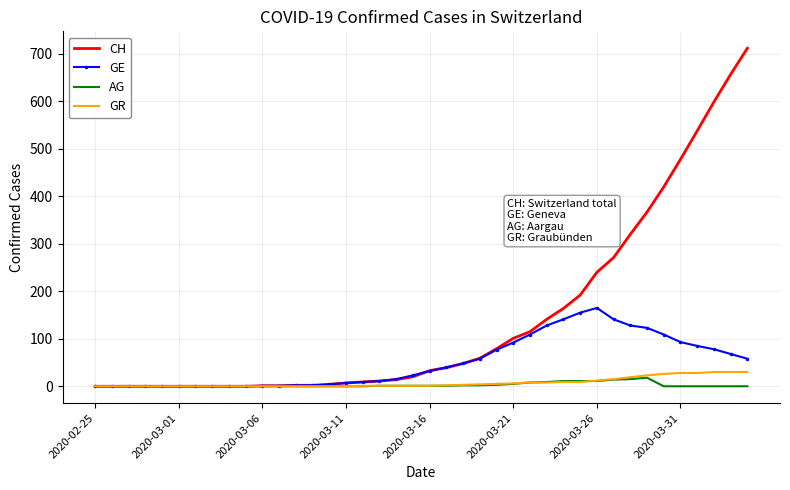

Which series has the largest total across all categories?

CH